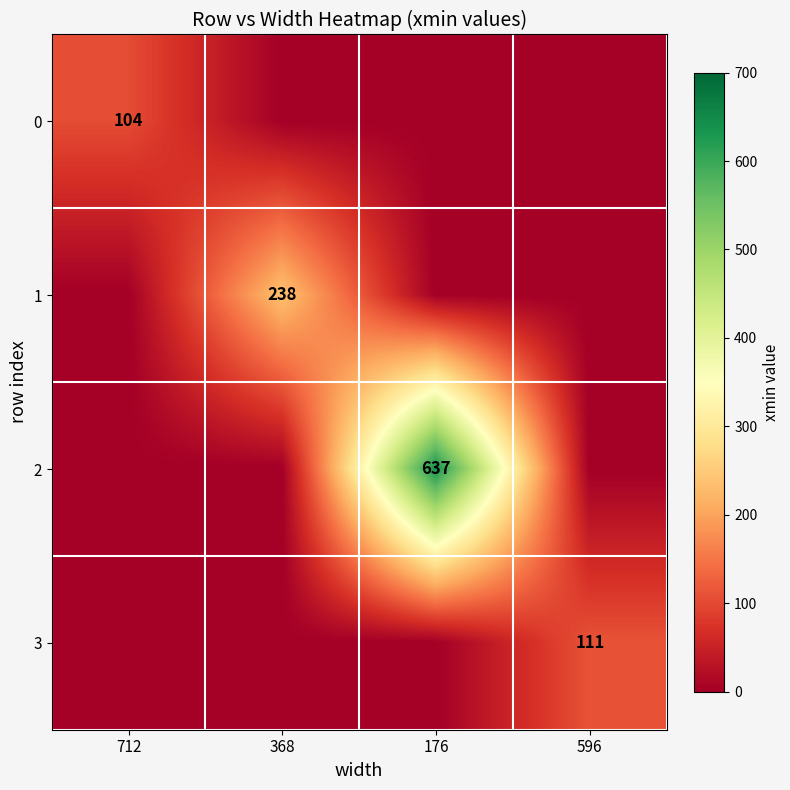

The value of 0 at 712 is 104. True or false?

True